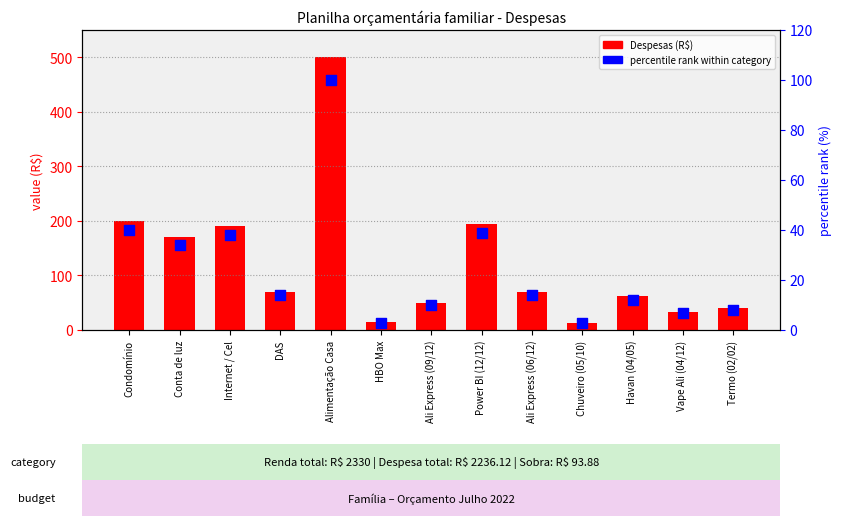

What are all the series names shown in the legend?

Despesas, percentile rank within category